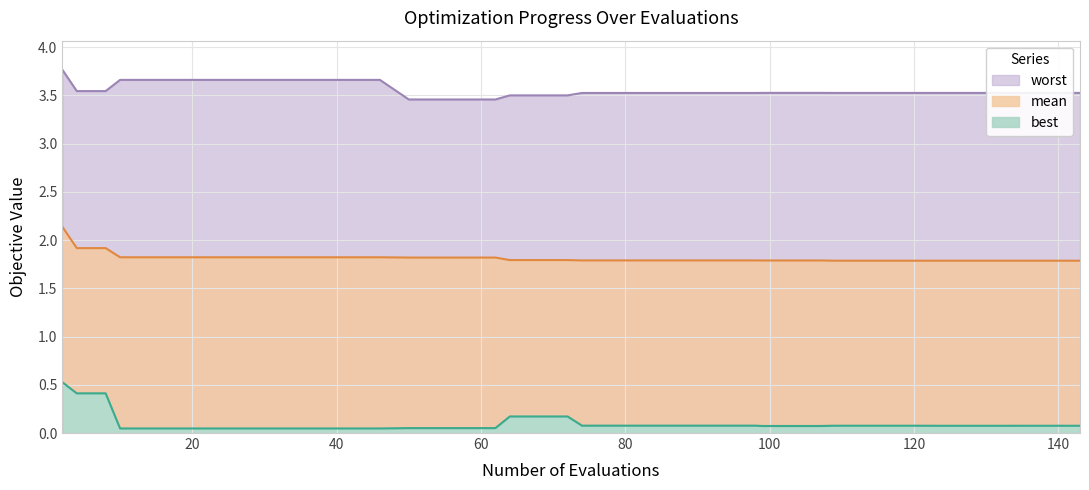

How many lines are shown in the chart?

3